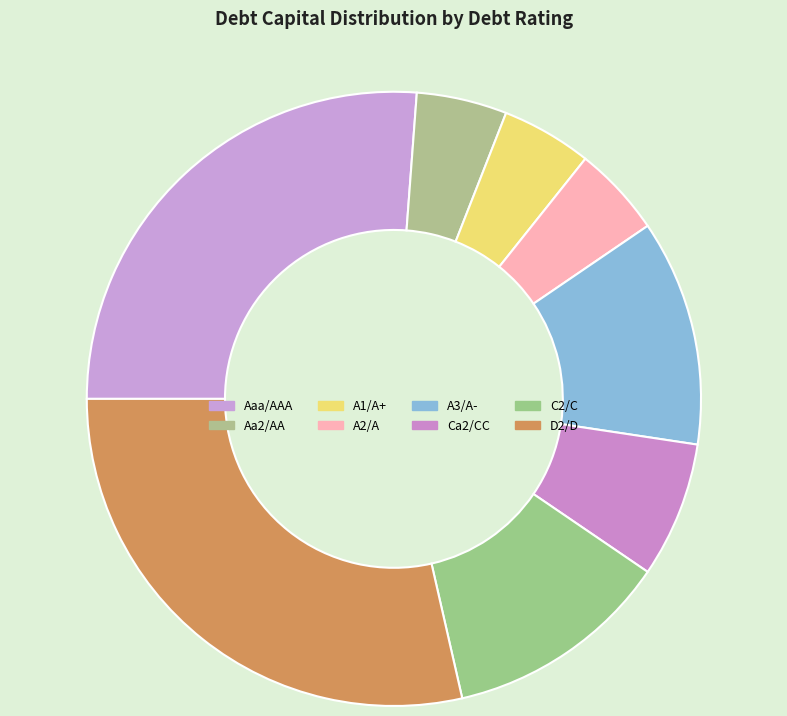

How many segments does this pie chart have?

8